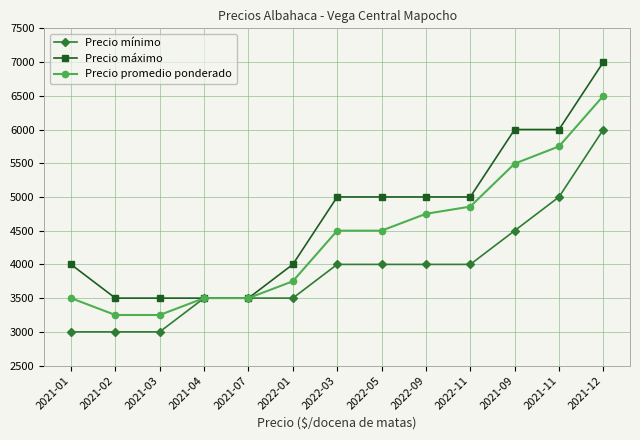

At 2022-01, list the series in order from smallest to largest.

Precio mínimo, Precio promedio ponderado, Precio máximo